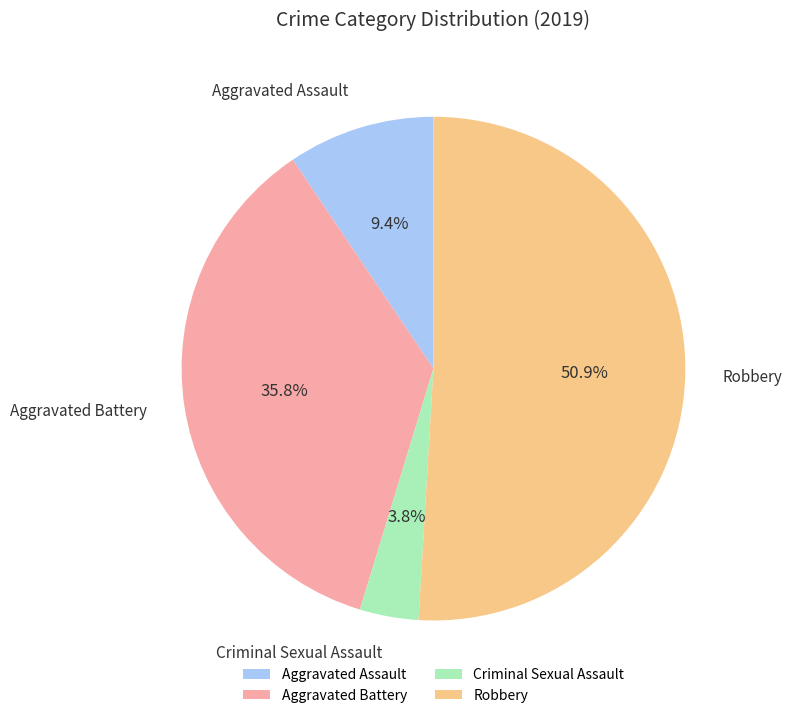

How many slices are in this pie chart?

4